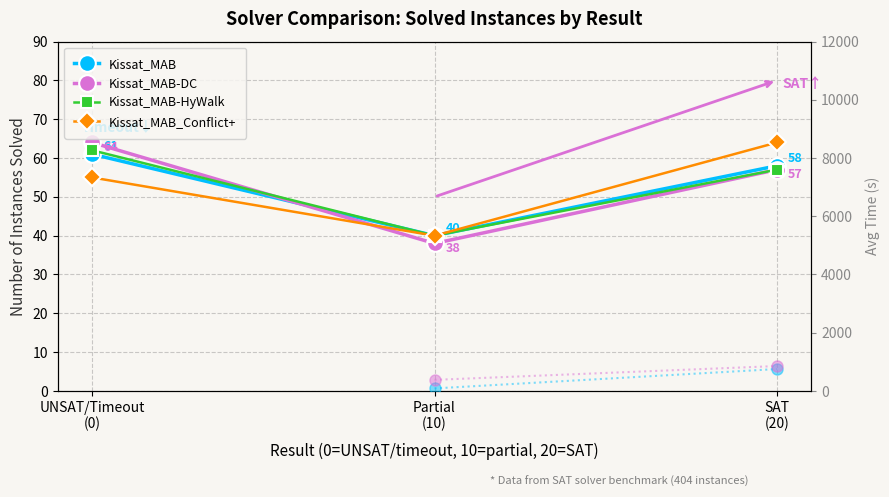

At which label does Kissat_MAB avg_time first exceed 87?

Partial
(10)